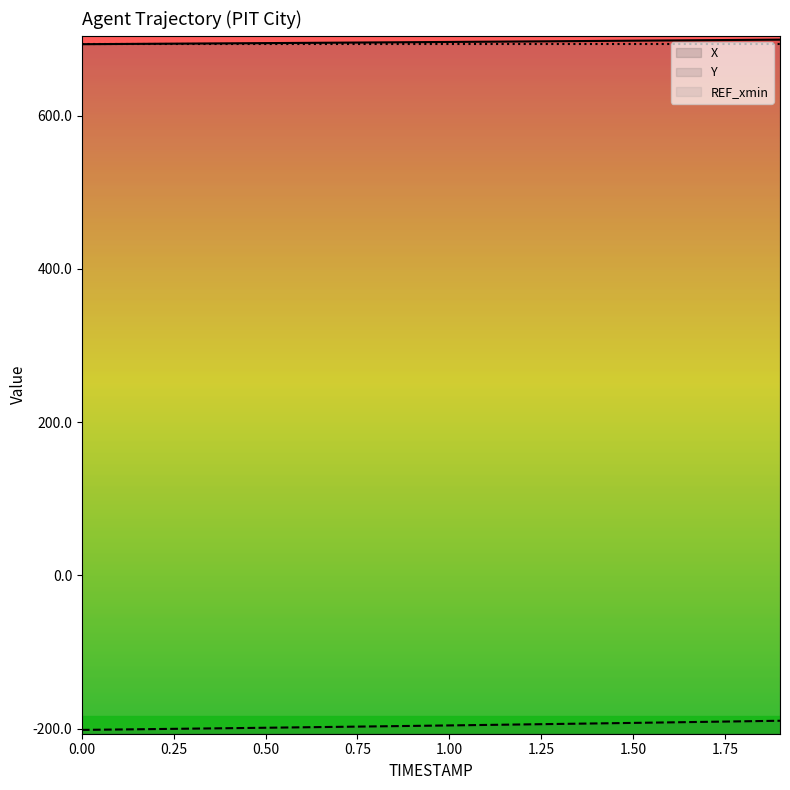

What is the greatest value displayed?

699.3